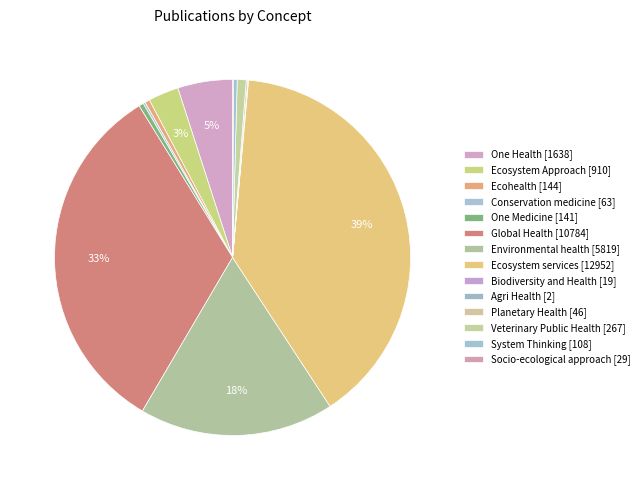

How many segments does this pie chart have?

14